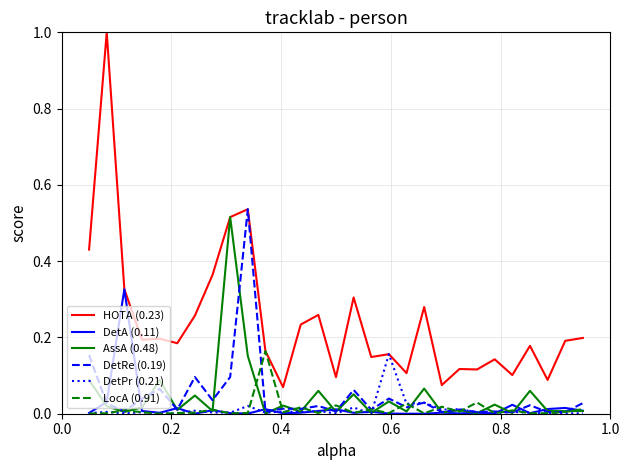

Which series has the largest total across all categories?

HOTA (0.23)